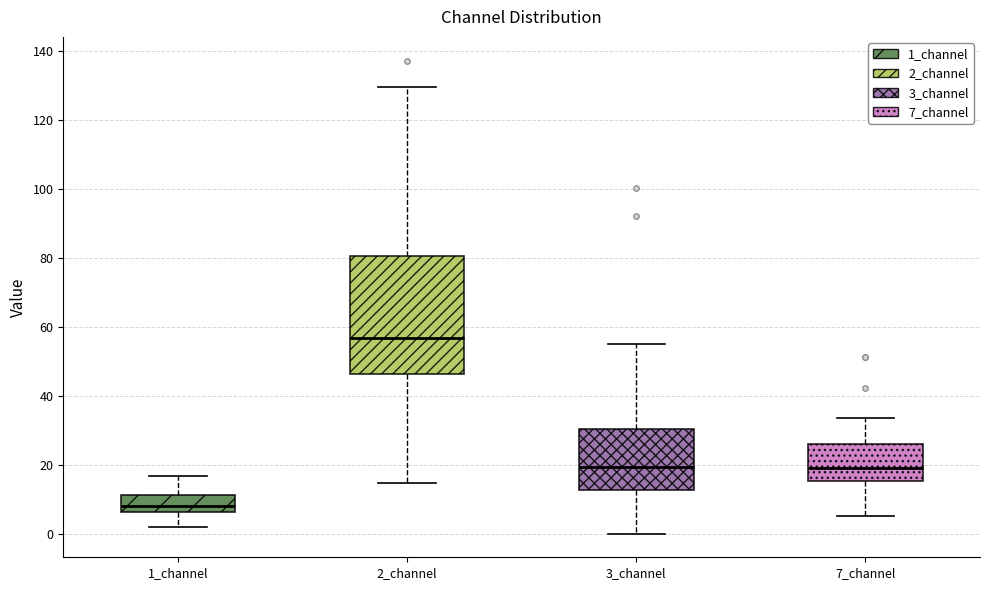

Comparing the boxes themselves (not the whiskers), which one is the tallest?

2_channel